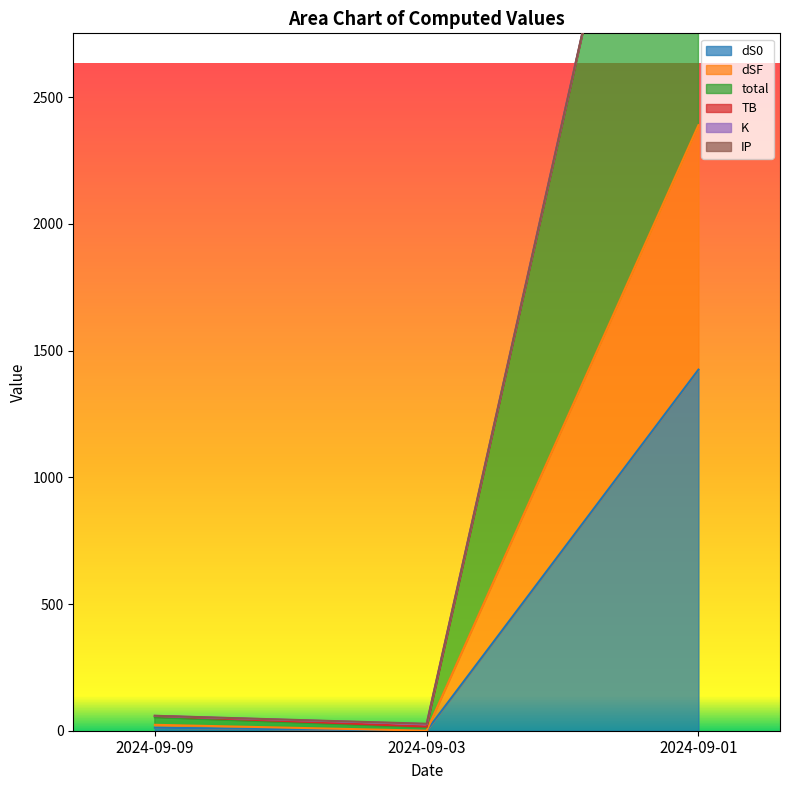

What is the total value across all series at 2024-09-09?

94.2